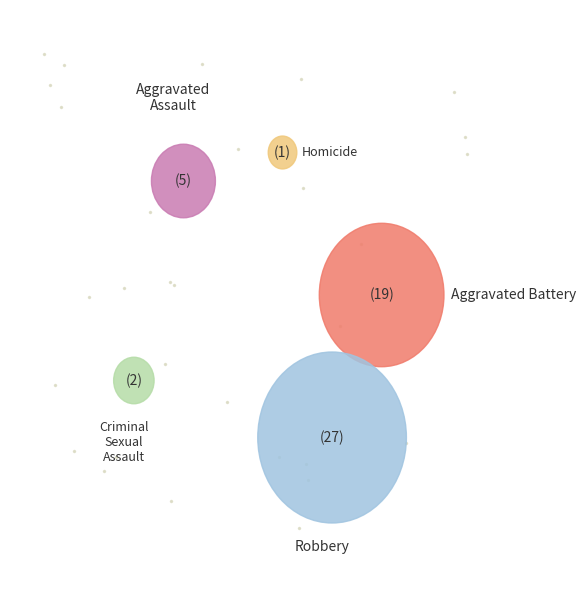

Which category has the biggest portion of the pie?

Robbery